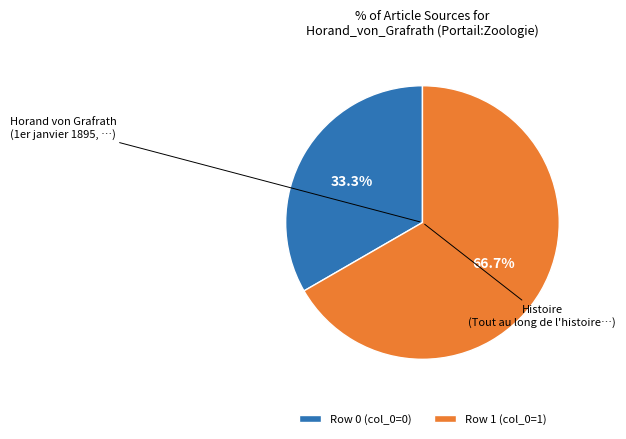

Which slice is the largest?

Row 1 (col_0=1)